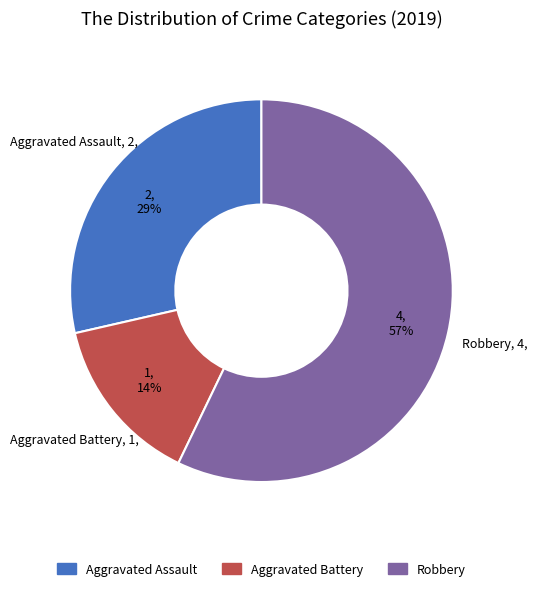

Is there a majority slice in this chart?

Yes